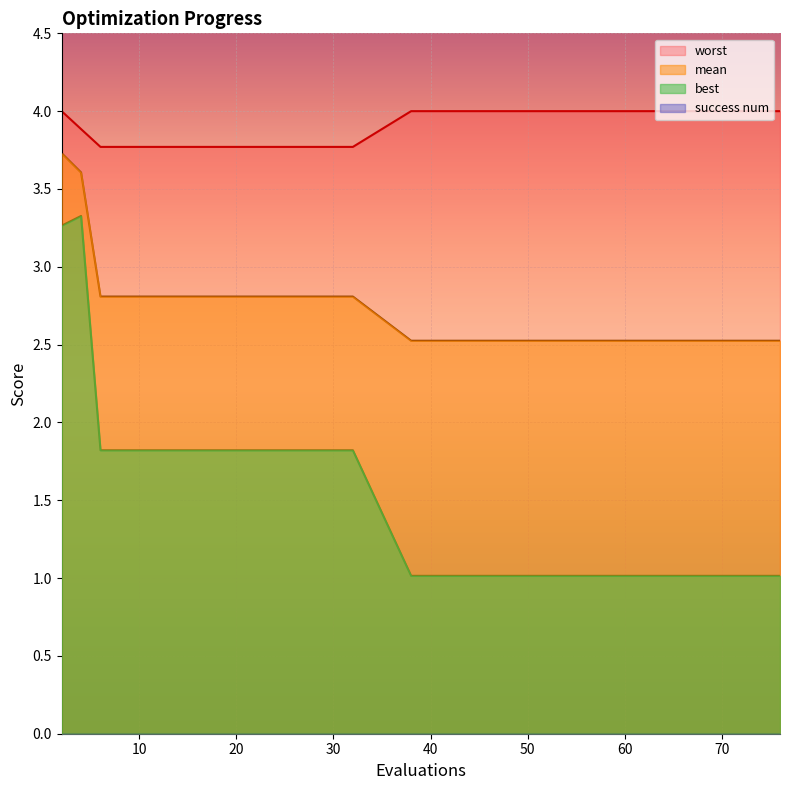

Is it true that best equals 1.0 at 76?

True